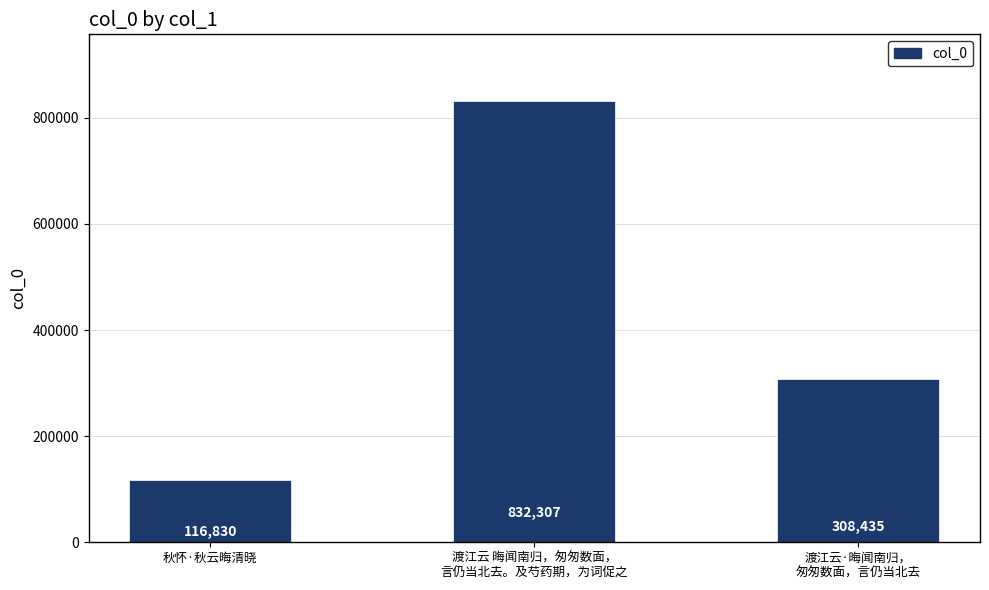

Approximately how many times larger is the value at 秋怀·秋云晦清晓 compared to 渡江云·晦闻南归，
匆匆数面，言仍当北去?

0.4